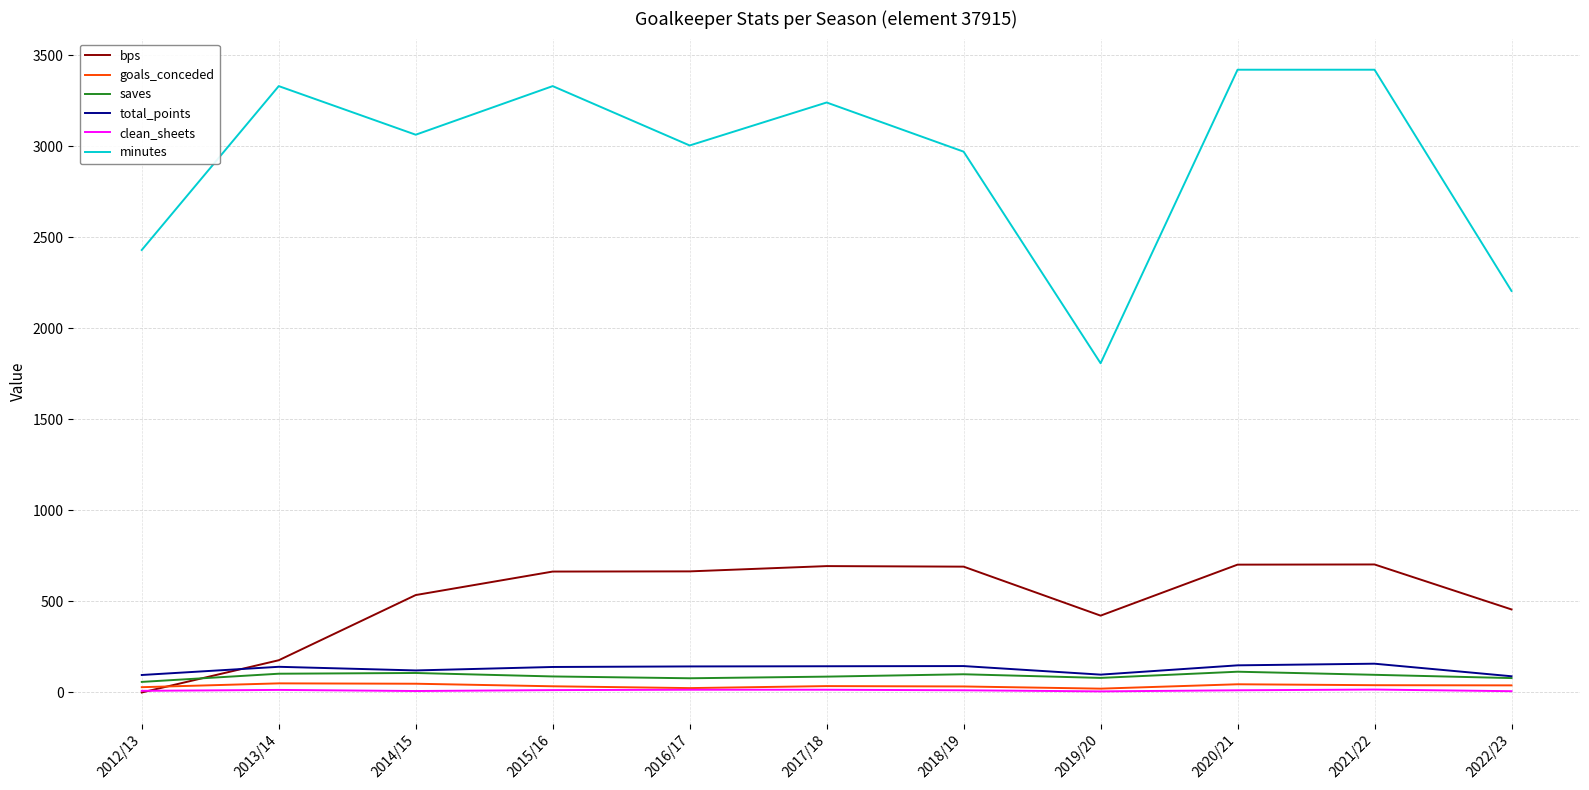

True or false: clean_sheets and total_points intersect in this chart.

False